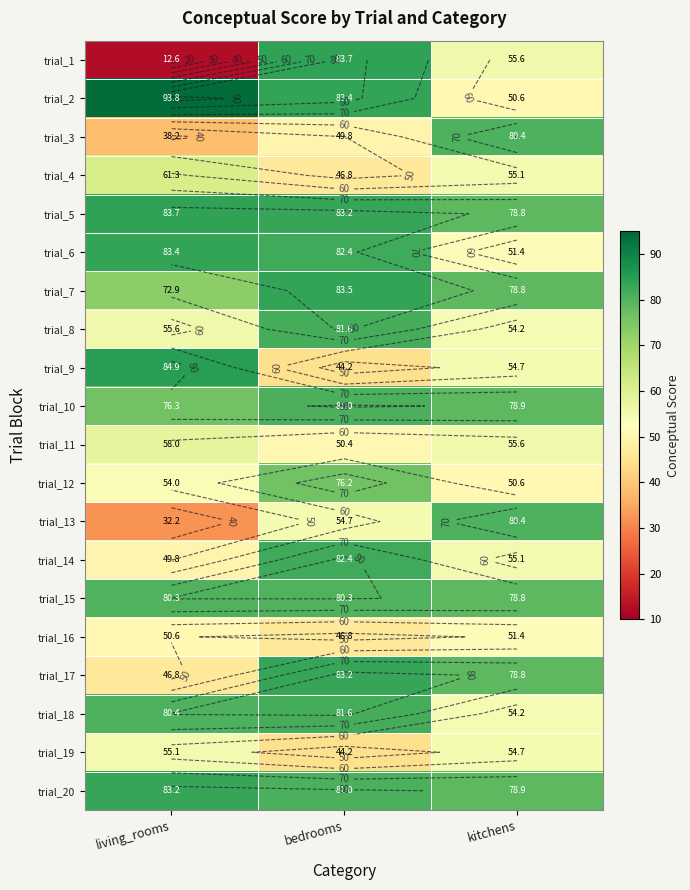

At how many categories does at least one series exceed 38?

3